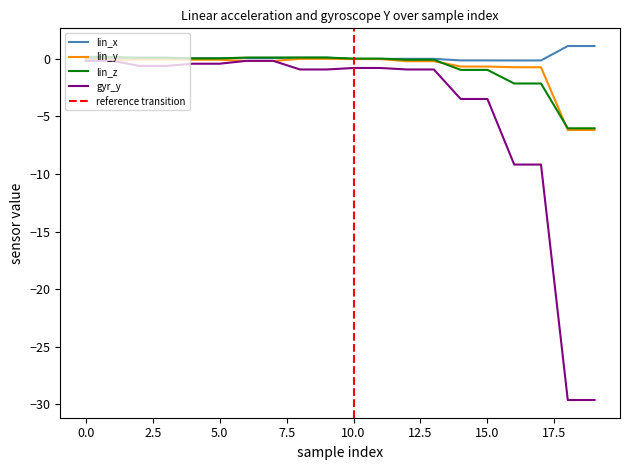

What is the lowest value of the gyr_y series?

-29.6